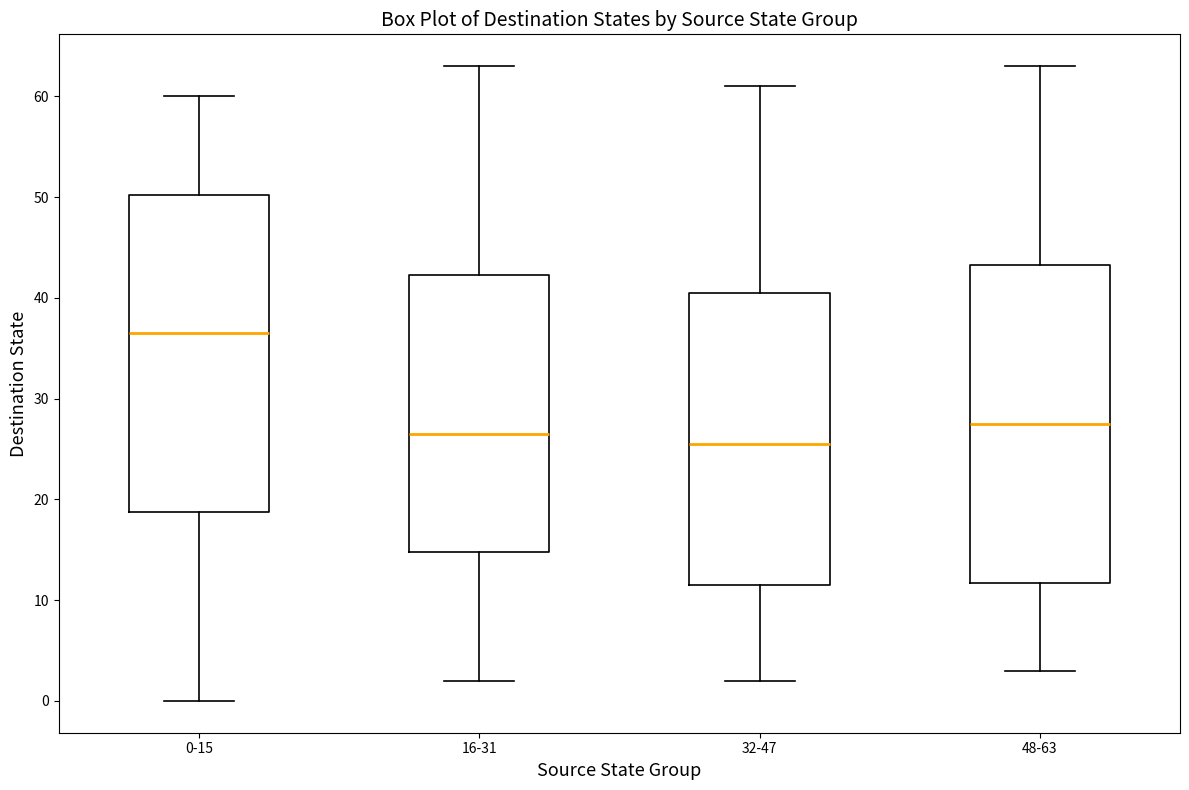

Reading left to right, read every box against the y-axis: the position of its median line, the range the box covers, and the ends of its whiskers. The values are not printed on the chart, so give them approximately, as read against the axis.

0-15: median 37, box 19 to 50, whiskers 0 to 60
16-31: median 27, box 15 to 42, whiskers 2 to 63
32-47: median 26, box 12 to 41, whiskers 2 to 61
48-63: median 28, box 12 to 43, whiskers 3 to 63